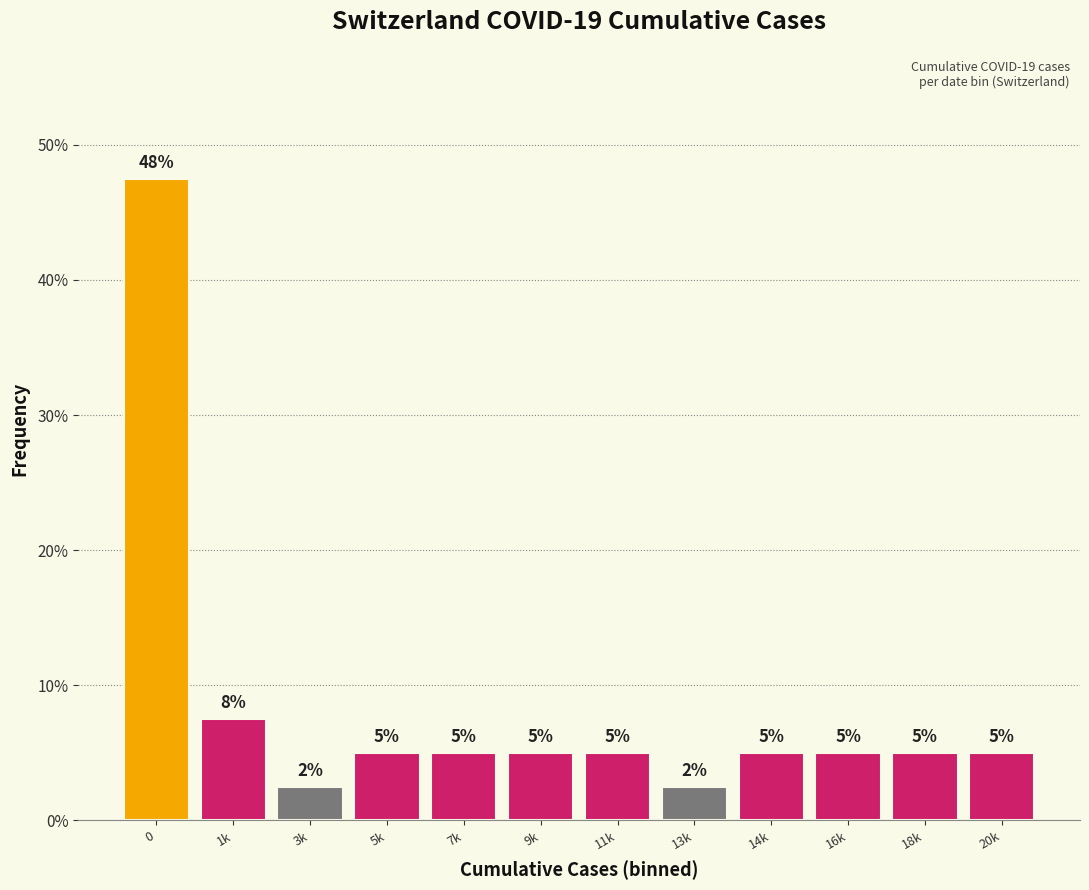

Approximately how many times larger is the value at 7k compared to 18k?

1.0